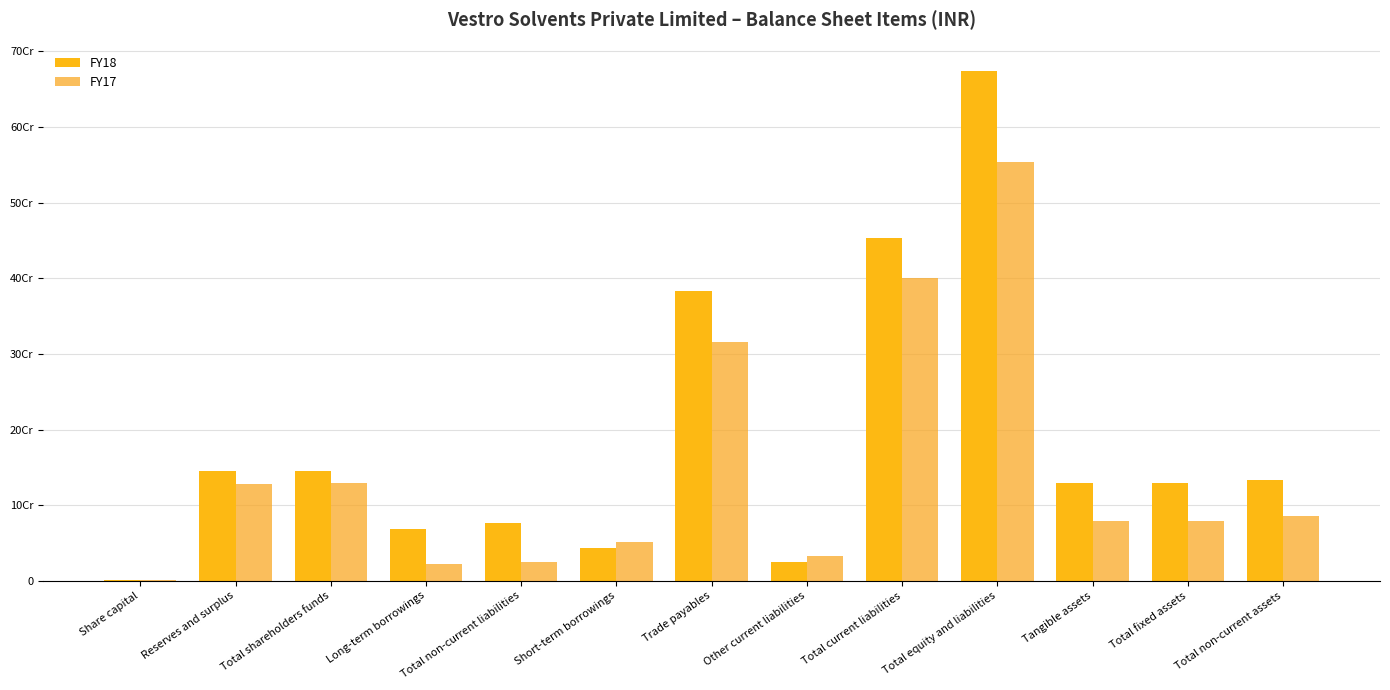

What is the average value of the FY18 series?

185231461